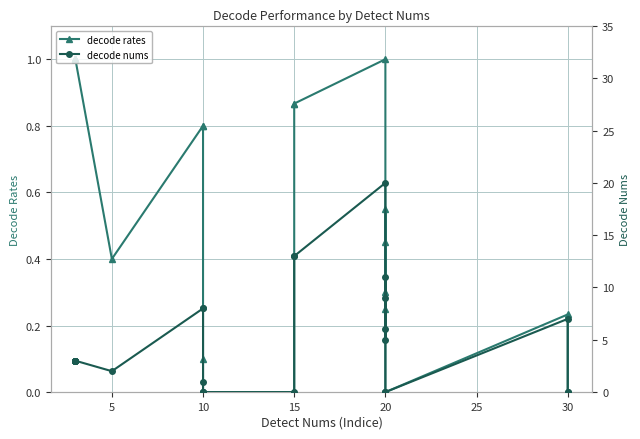

Is the value of decode nums at 10 greater than the value of decode rates at 10?

Yes